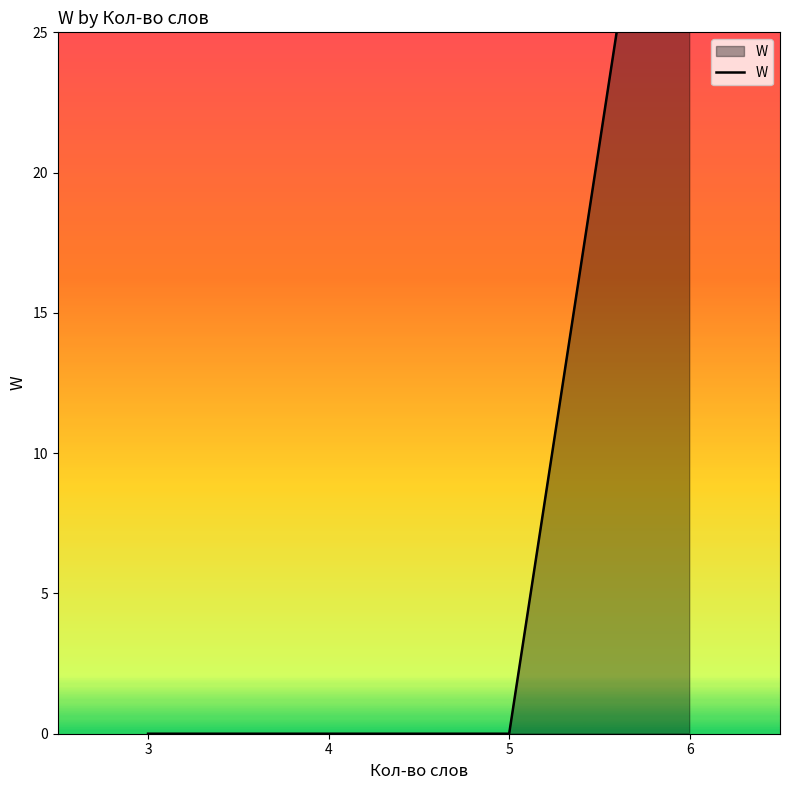

What is the average value?

10